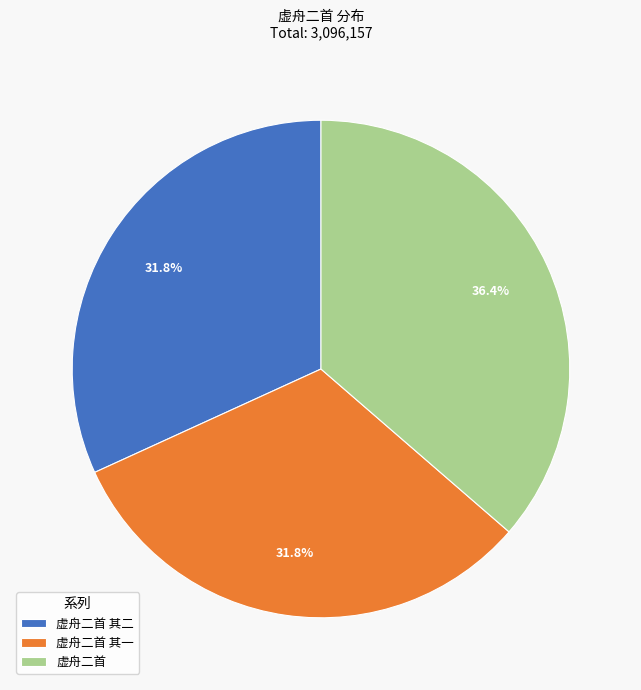

Does any single category account for the majority?

No